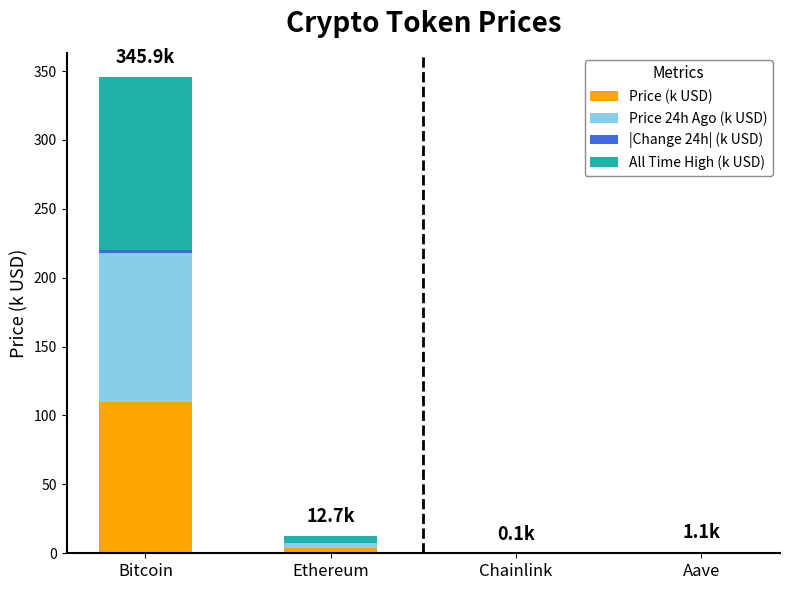

Does the chart contain stacked bars?

Yes